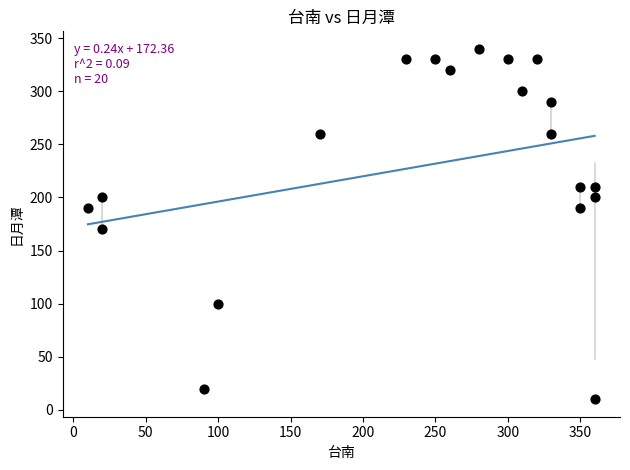

What is the range of X values (max minus min)?

350